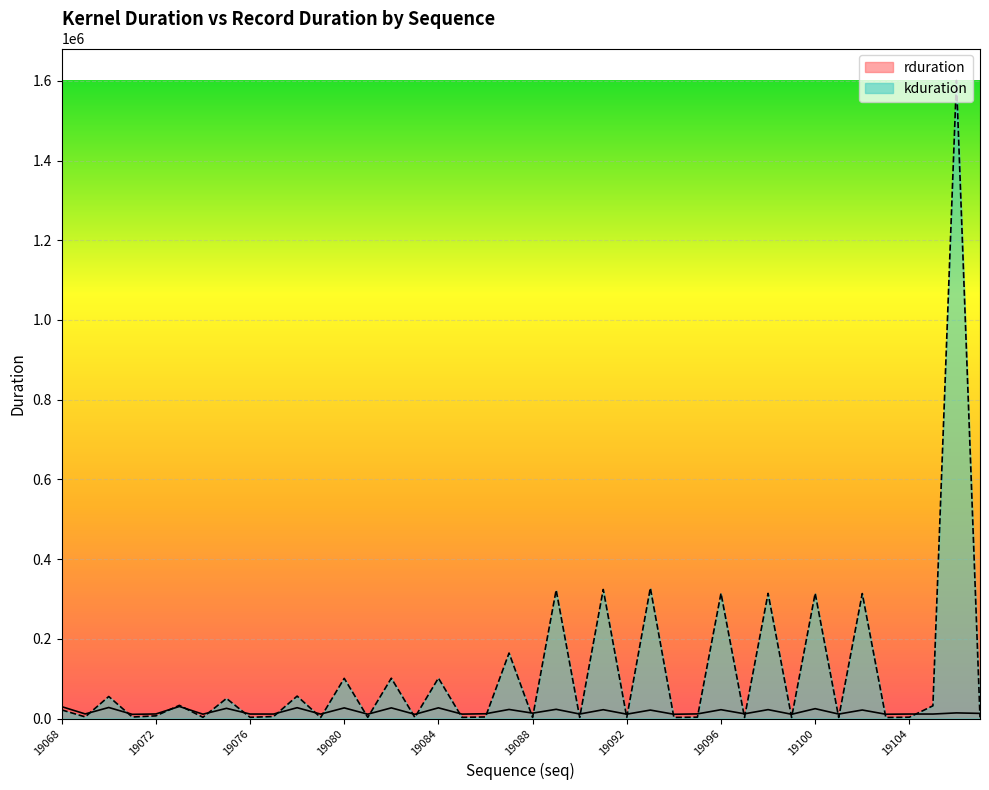

How many lines are shown in the chart?

2